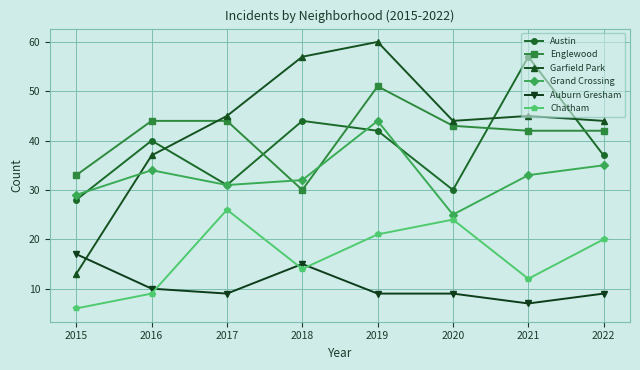

What is the highest value of the Englewood series?

51